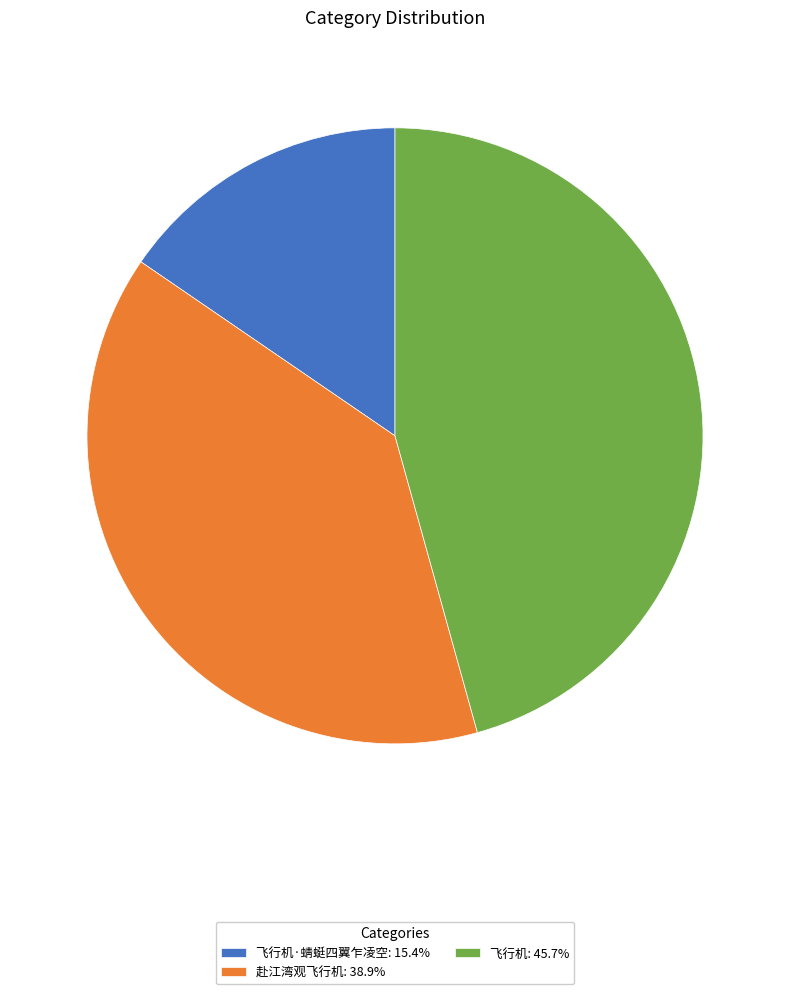

Combined, do 赴江湾观飞行机: 38.9% and 飞行机: 45.7% account for over 50%?

Yes